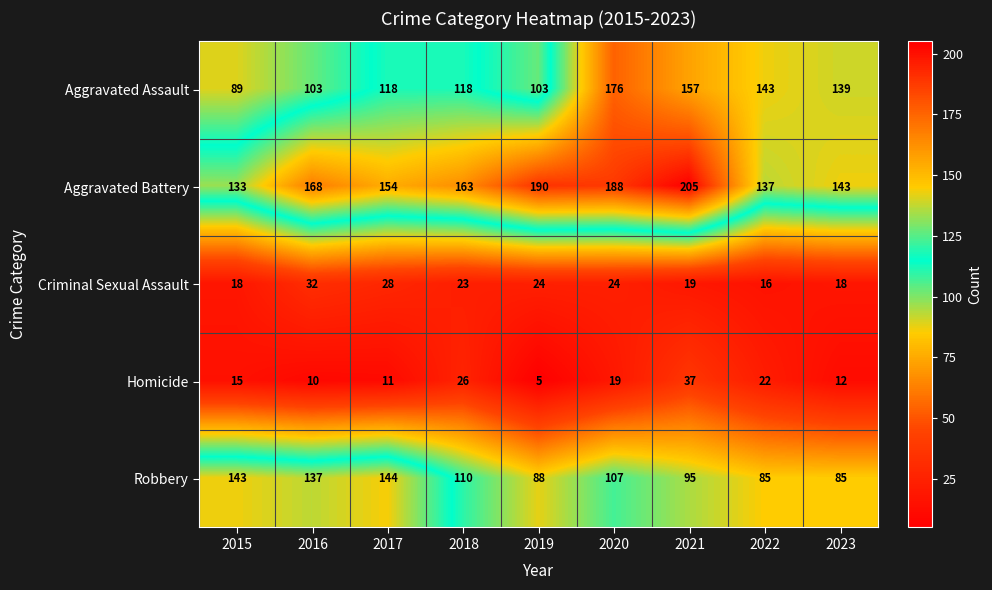

What is the smallest value displayed?

5